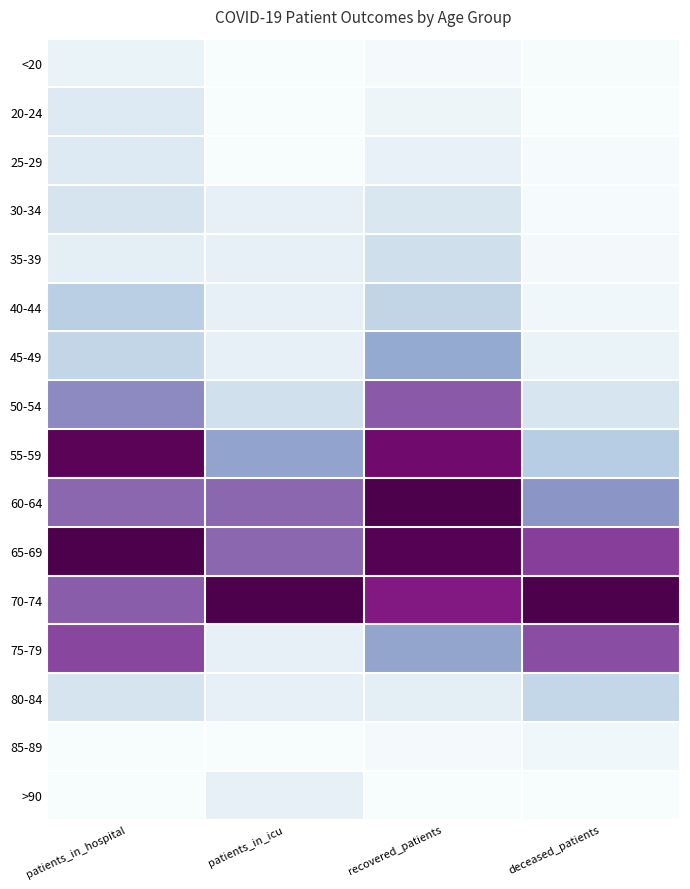

What is the total value across all series at recovered_patients?

6.2